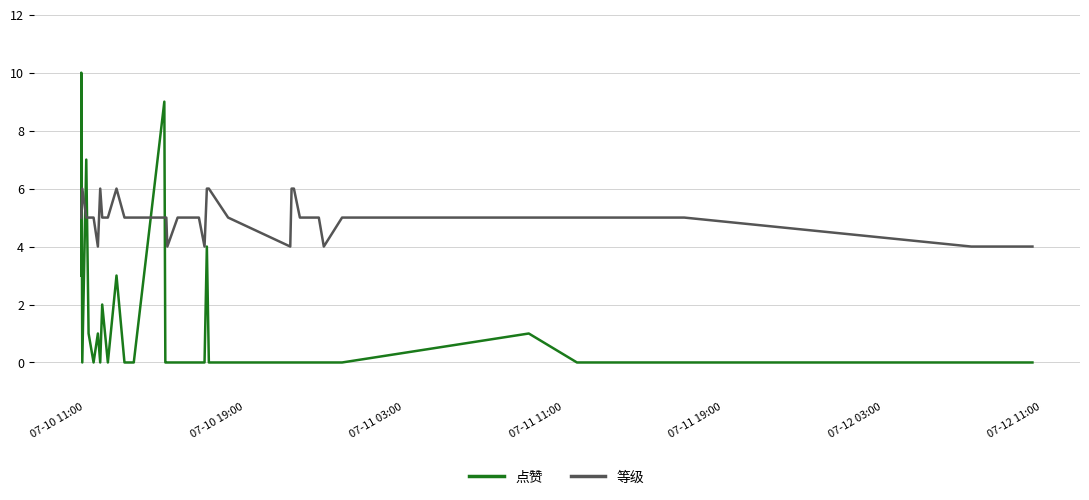

How many data points in 等级 are above 5?

8